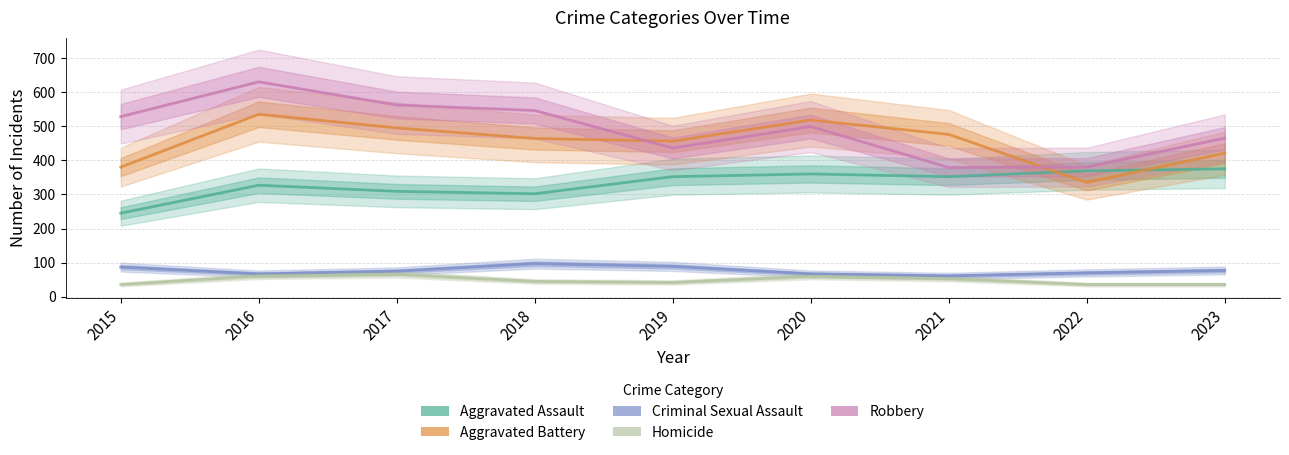

Reading left to right, what are all the values shown in this chart?

Aggravated Assault: 245	327	309	302	352	360	352	369	375
Aggravated Battery: 380	535	495	464	456	518	476	335	421
Criminal Sexual Assault: 87	67	75	97	89	67	61	70	77
Homicide: 36	61	66	45	42	60	53	36	36
Robbery: 528	630	562	546	436	499	379	380	465